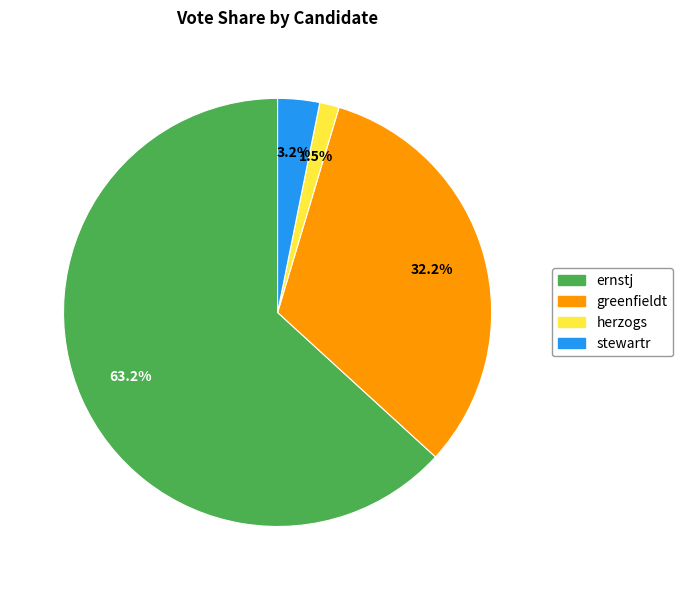

Rank the categories by value from highest to lowest.

ernstj, greenfieldt, stewartr, herzogs